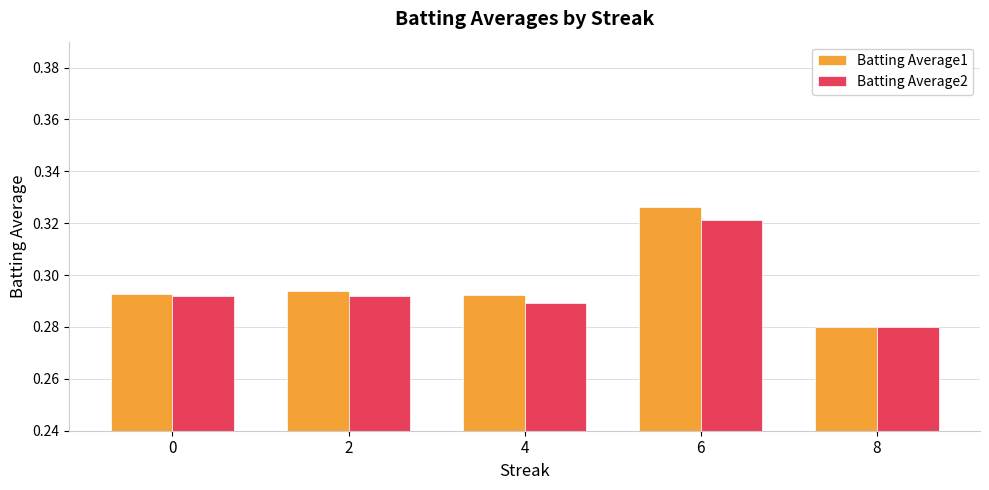

What are all the series names shown in the legend?

Batting Average1, Batting Average2